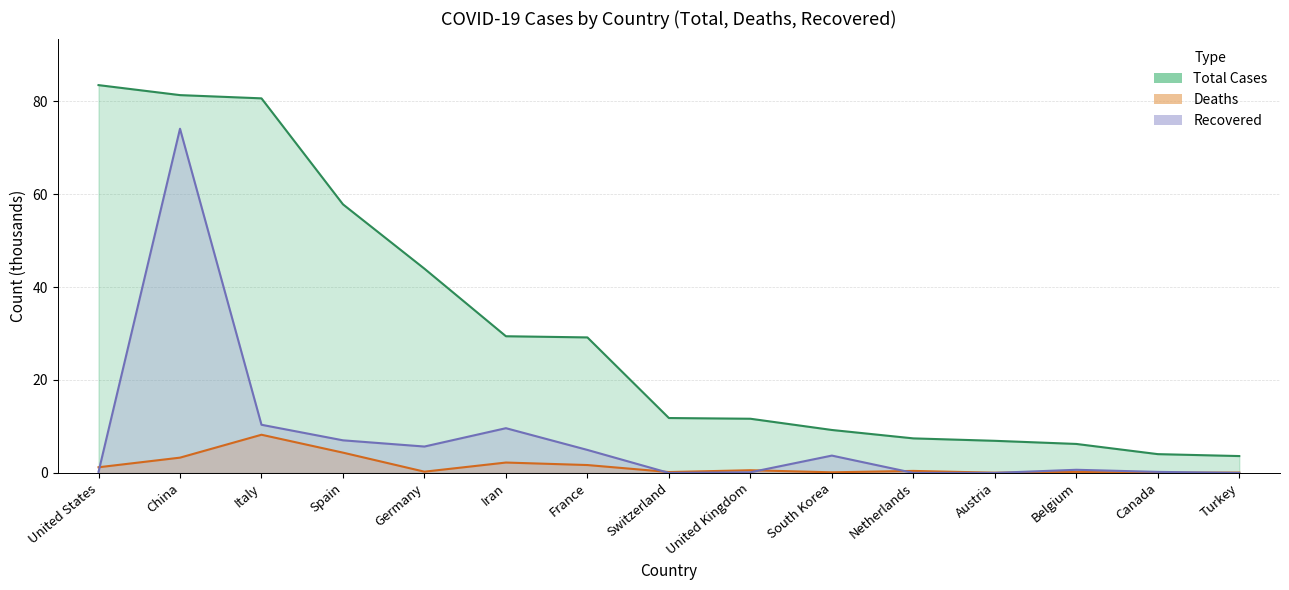

True or false: Deaths and Recovered cross at least once.

True